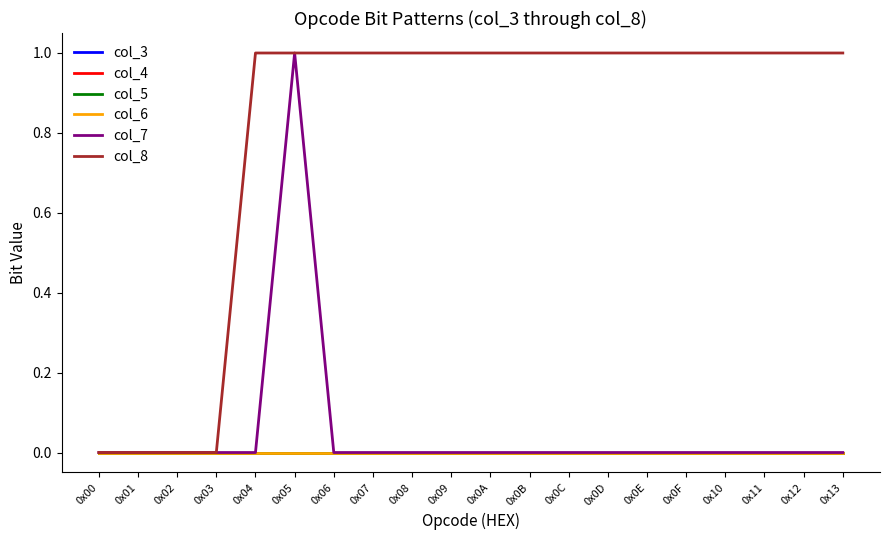

What is the greatest value displayed?

1